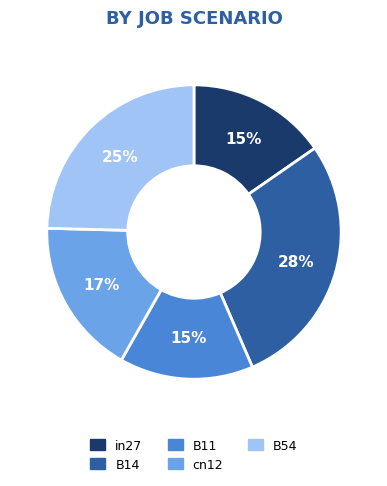

What is the ratio of the value at B11 to the value at B54?

0.6